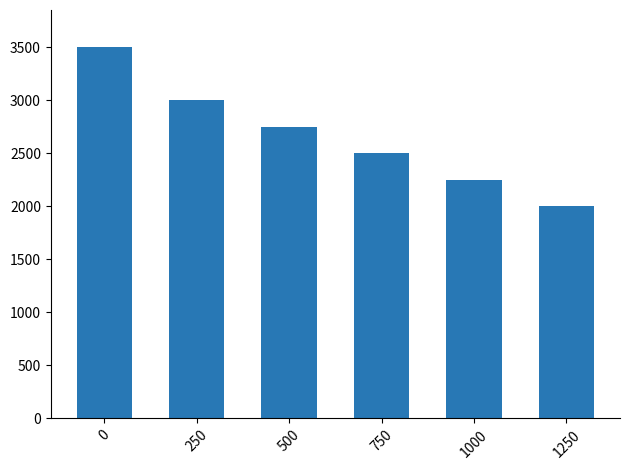

Approximately how many times larger is the value at 1250 compared to 1000?

0.9